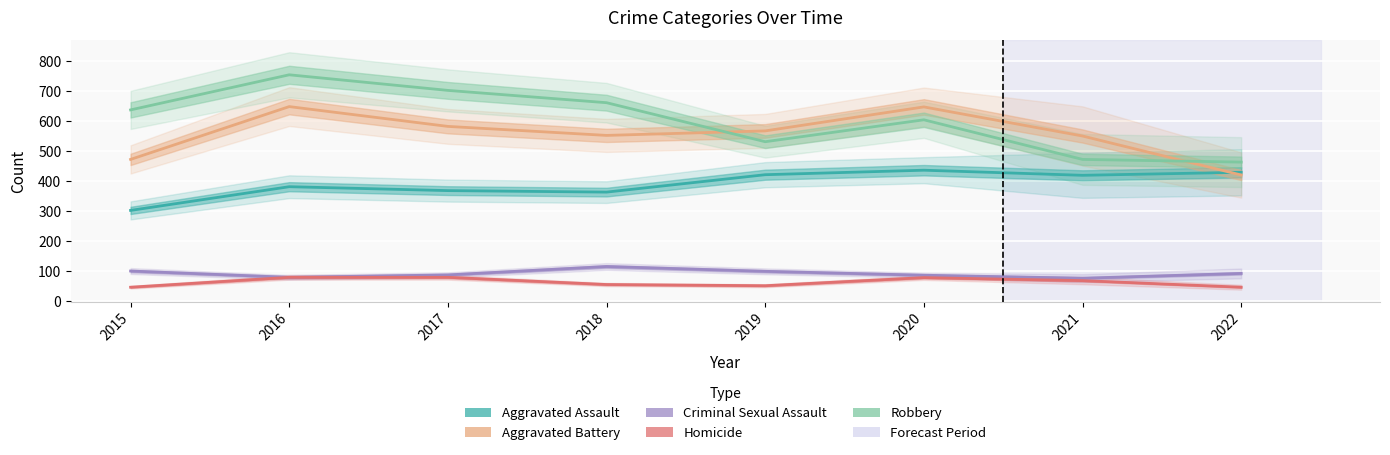

At 2016, list the series in order from smallest to largest.

Criminal Sexual Assault, Homicide, Aggravated Assault, Aggravated Battery, Robbery